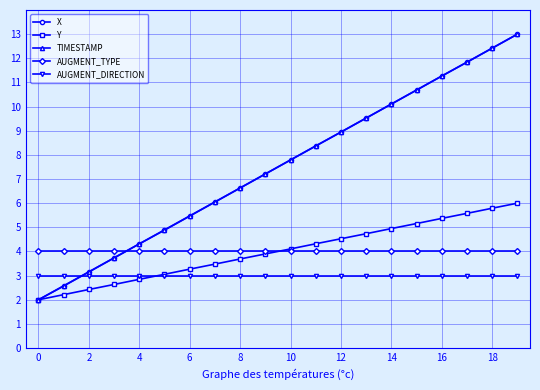

What is the value of the TIMESTAMP point at the 19th from the left?

12.4